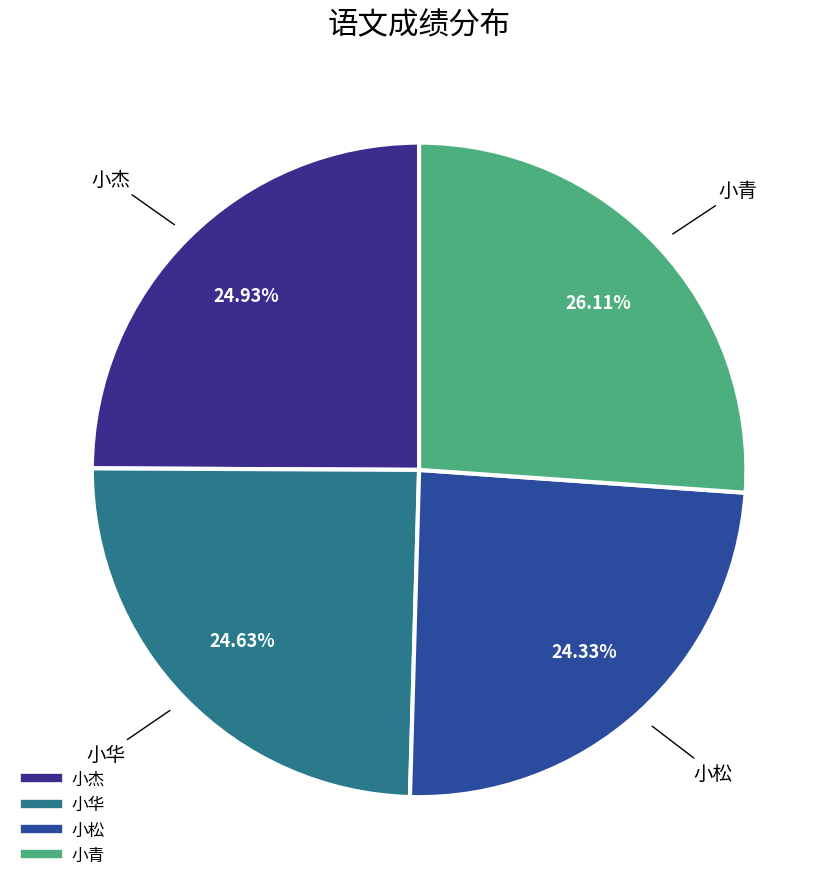

True or false: 小青 accounts for 40% of the total.

False